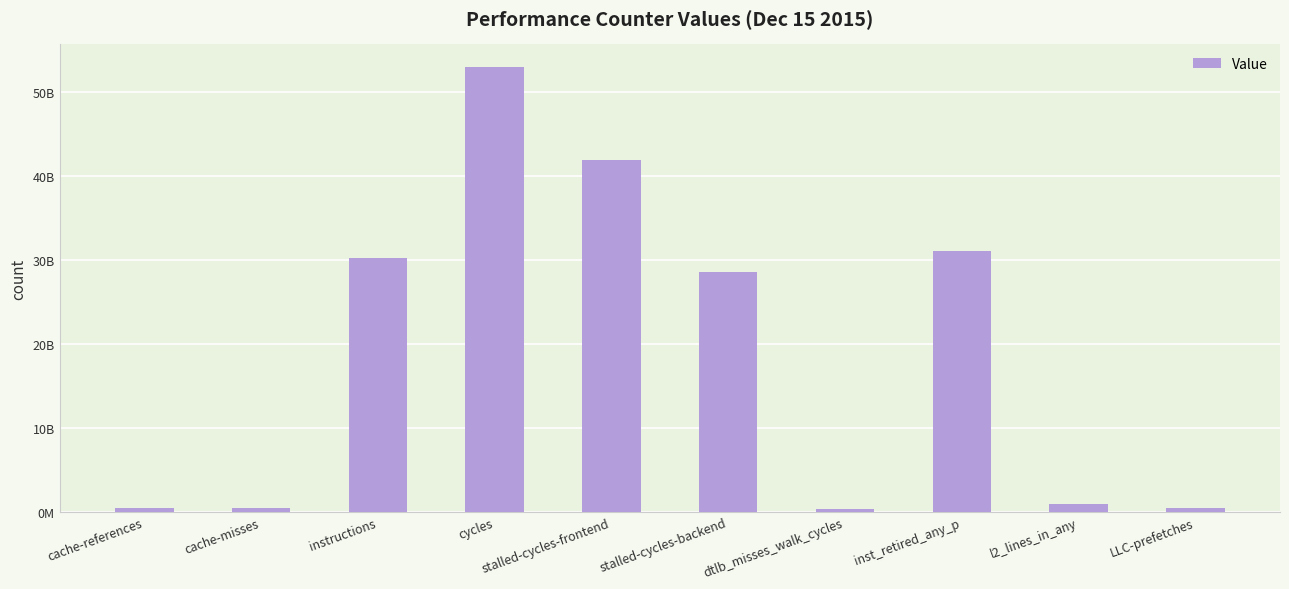

True or false: the data shows 41941362744 at stalled-cycles-frontend.

True